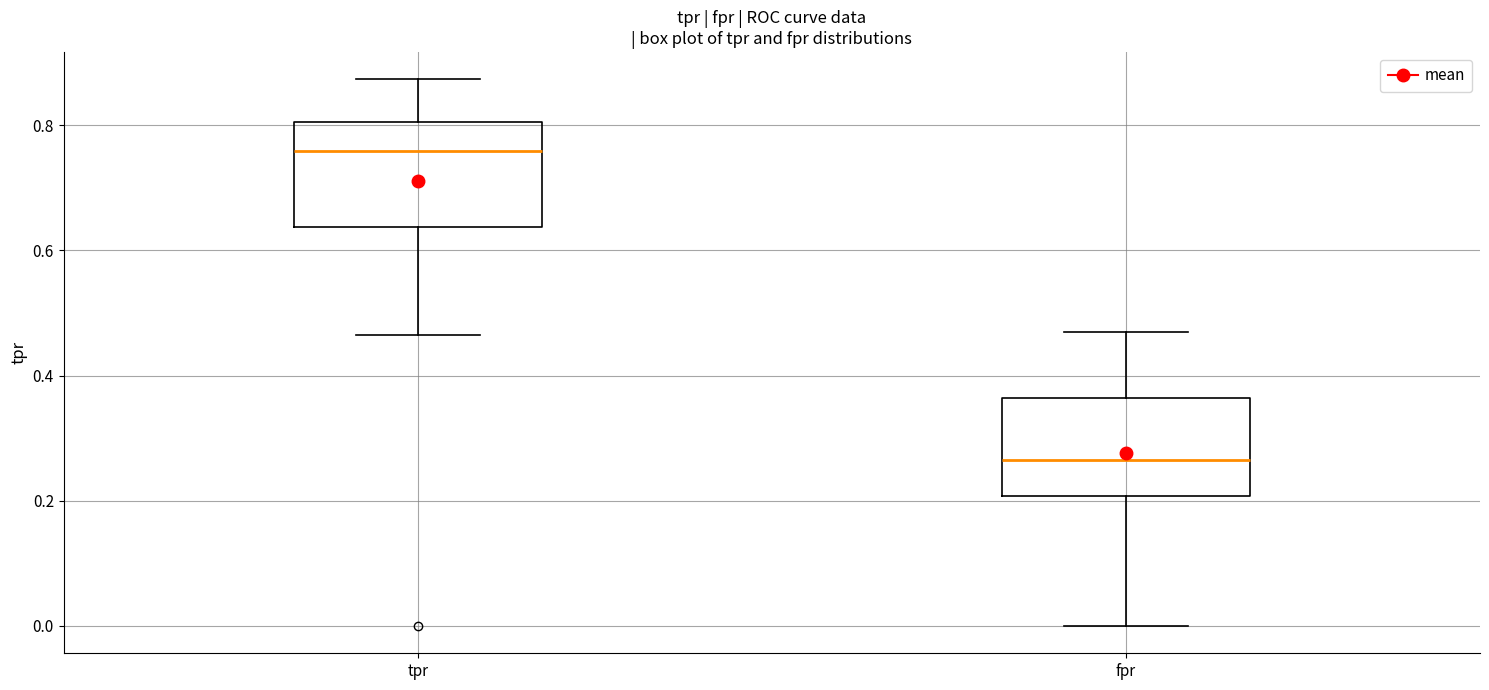

Reading left to right, transcribe this box plot: for each box, give where its median line is, the range the box spans, and where its two whiskers end, as read against the y-axis. The values are not printed on the chart, so give them approximately, as read against the axis.

tpr: median 0.76, box 0.64 to 0.80, whiskers 0.46 to 0.88
fpr: median 0.26, box 0.20 to 0.36, whiskers 0.00 to 0.46